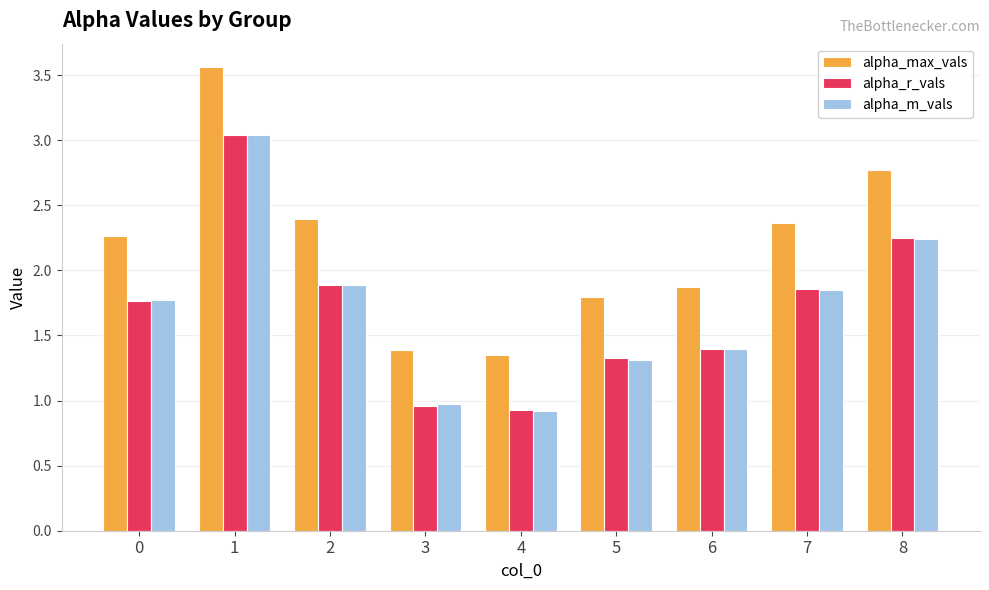

Are the bars grouped side by side (vs. stacked)?

Yes